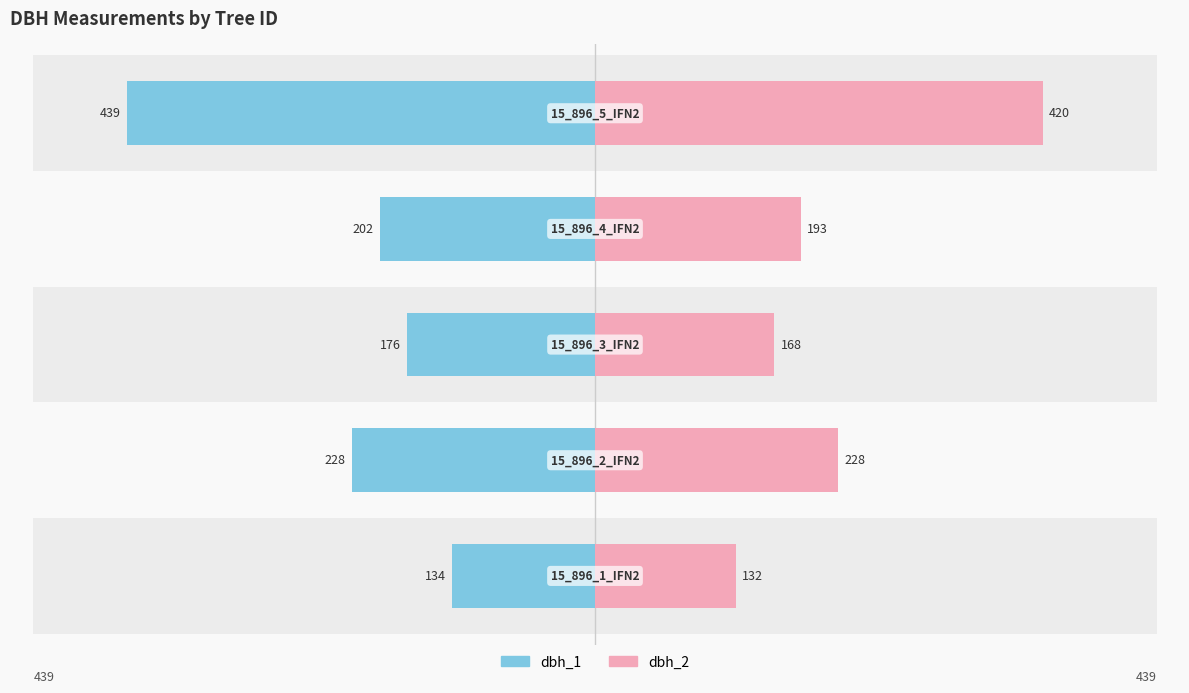

What is the value of the dbh_2 bar at the 2nd from the left?

228